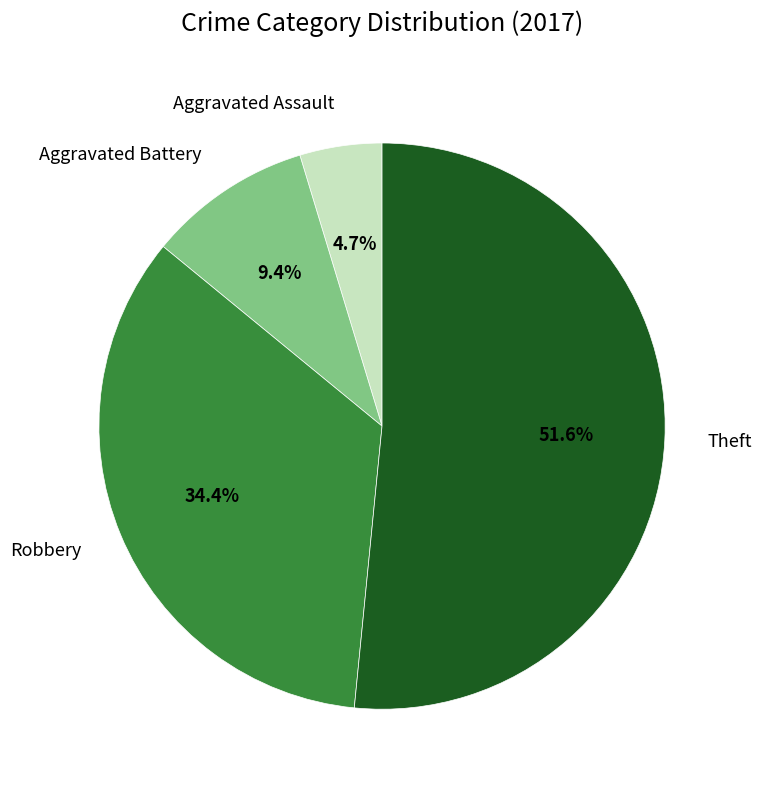

What percentage is the Aggravated Battery slice, to the nearest percent?

9%